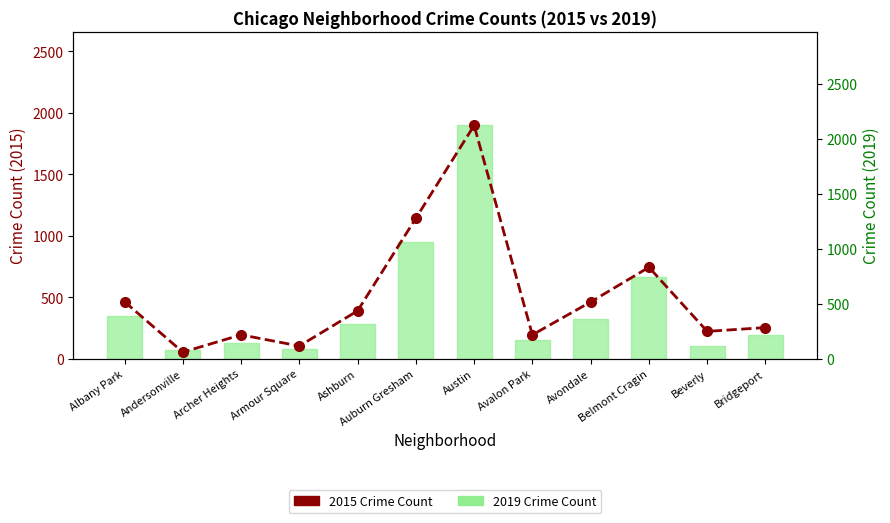

What is the value of the 2019 Crime Count bar at the 8th from the left?

170